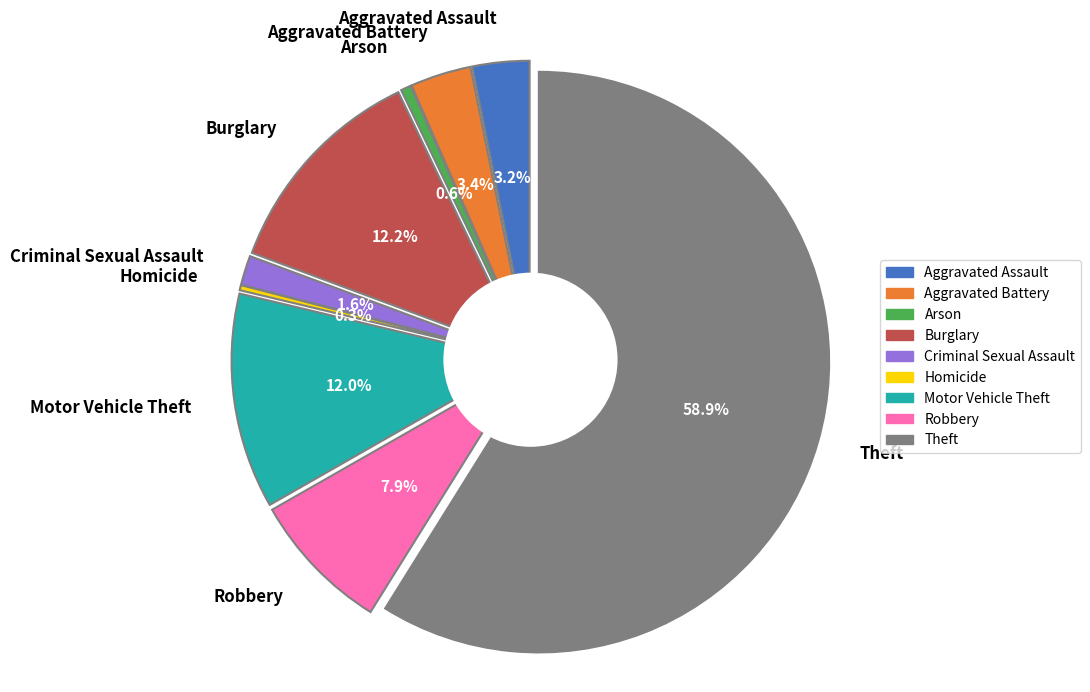

Rank the categories by value from lowest to highest.

Homicide, Arson, Criminal Sexual Assault, Aggravated Assault, Aggravated Battery, Robbery, Motor Vehicle Theft, Burglary, Theft